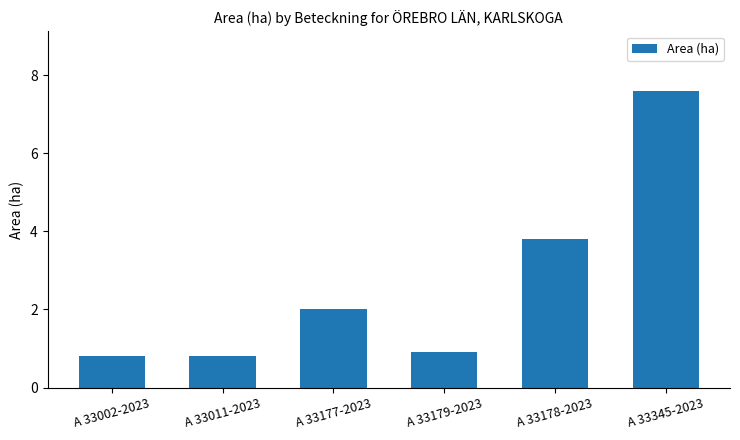

At which label is the value closest to 4?

A 33178-2023